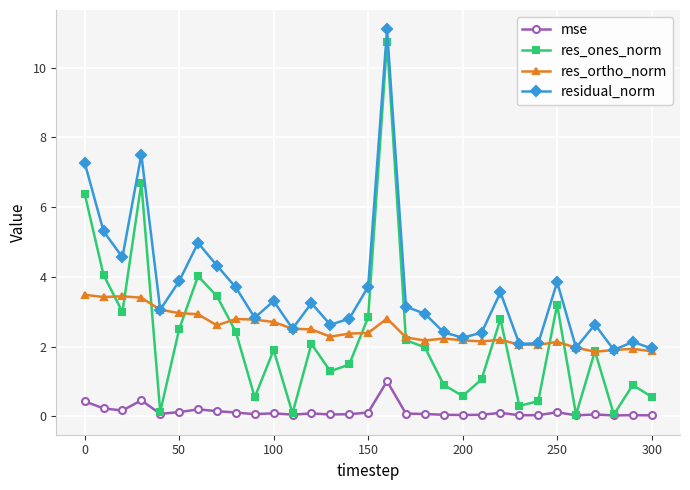

True or false: res_ortho_norm and mse intersect in this chart.

False